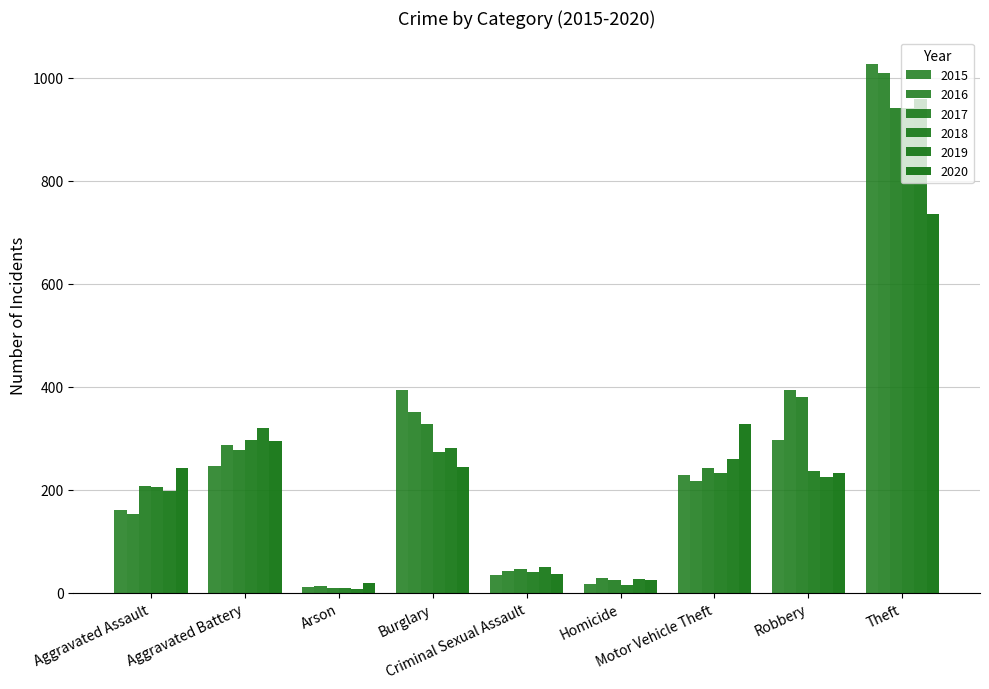

What is the value of the 2015 bar at the 4th from the left?

393